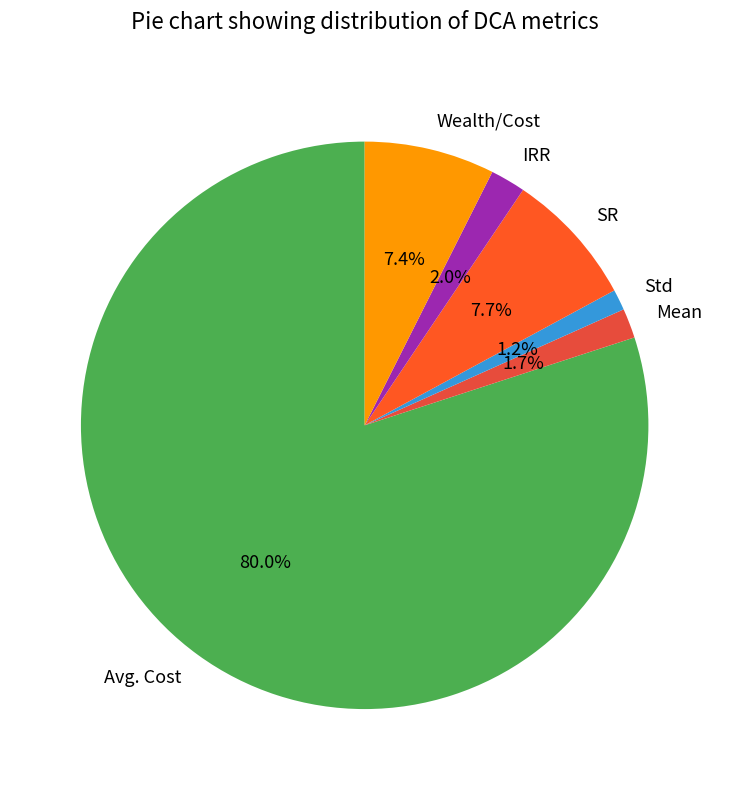

How many slices are in this pie chart?

6